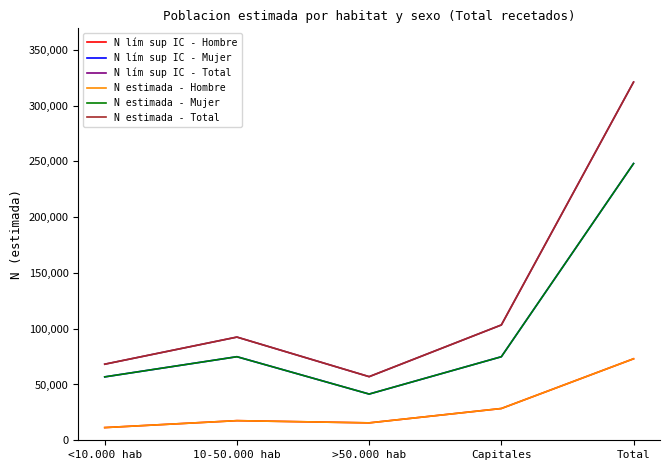

Reading left to right, extract all data points from this chart.

N lím sup IC - Hombre: 11370	17593	15601	28475	73039
N lím sup IC - Mujer: 56821	74906	41421	74887	248034
N lím sup IC - Total: 68190	92498	57022	103362	321073
N estimada - Hombre: 11370	17593	15601	28475	73039
N estimada - Mujer: 56821	74906	41421	74887	248034
N estimada - Total: 68190	92498	57022	103362	321073